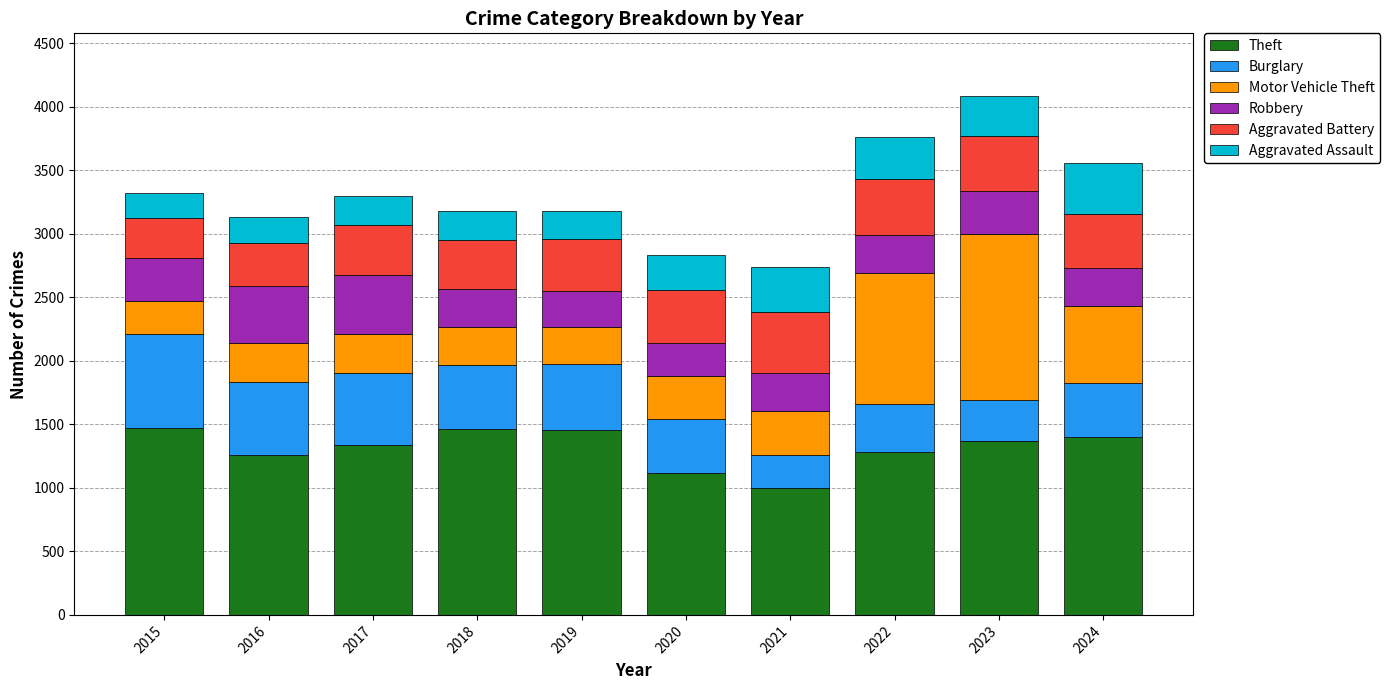

What is the total value across all series at 2015?

3322